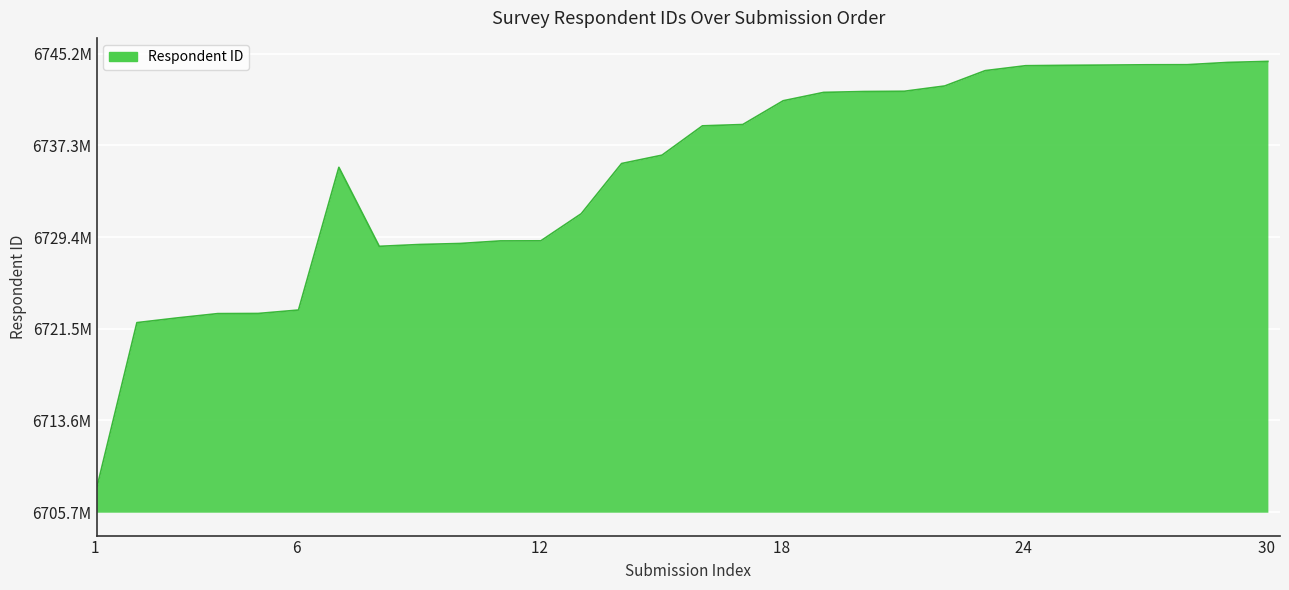

Is this an area chart (filled region under the line)?

Yes